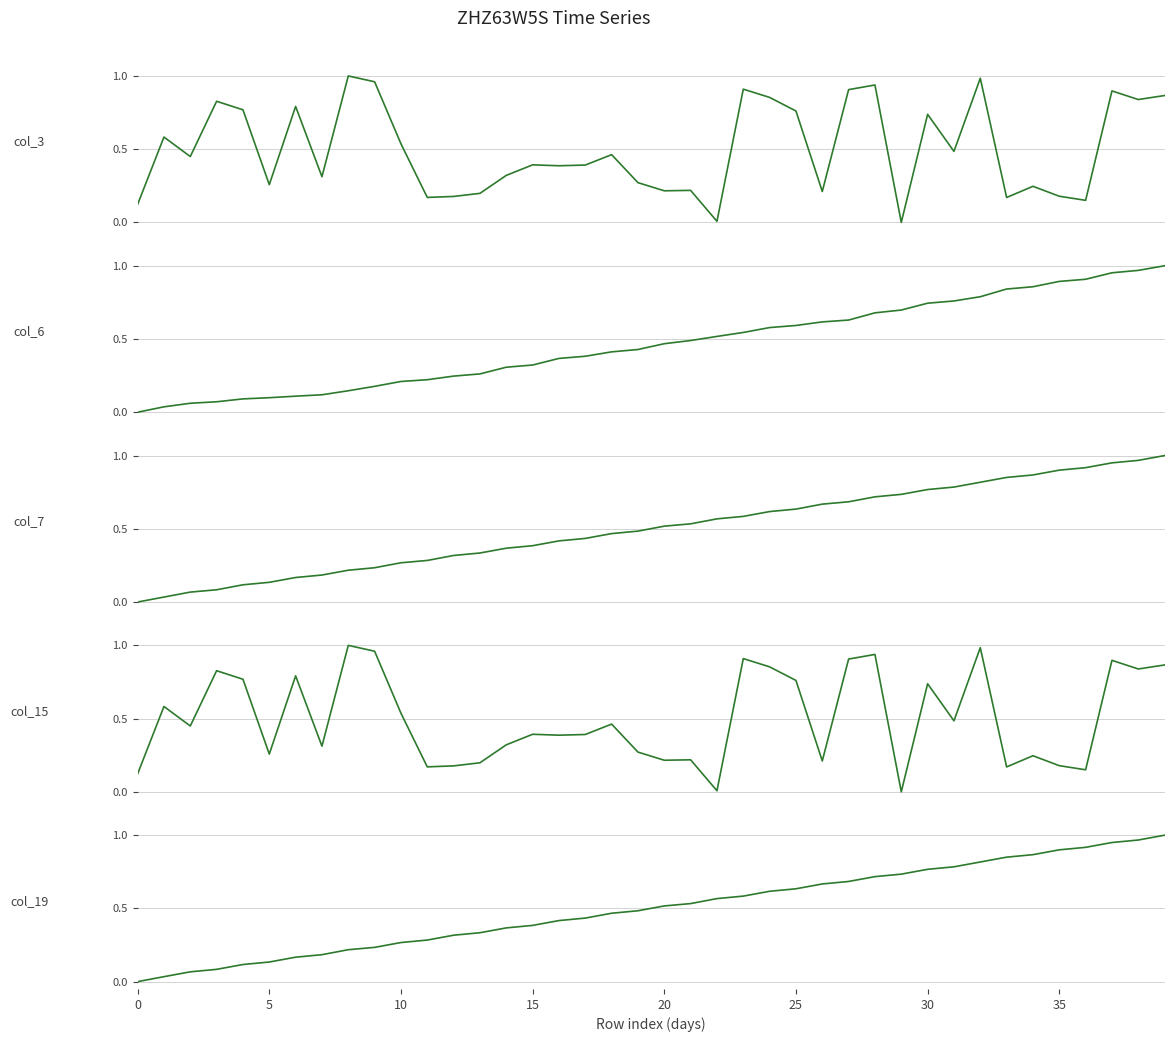

How many data points does each series have?

40